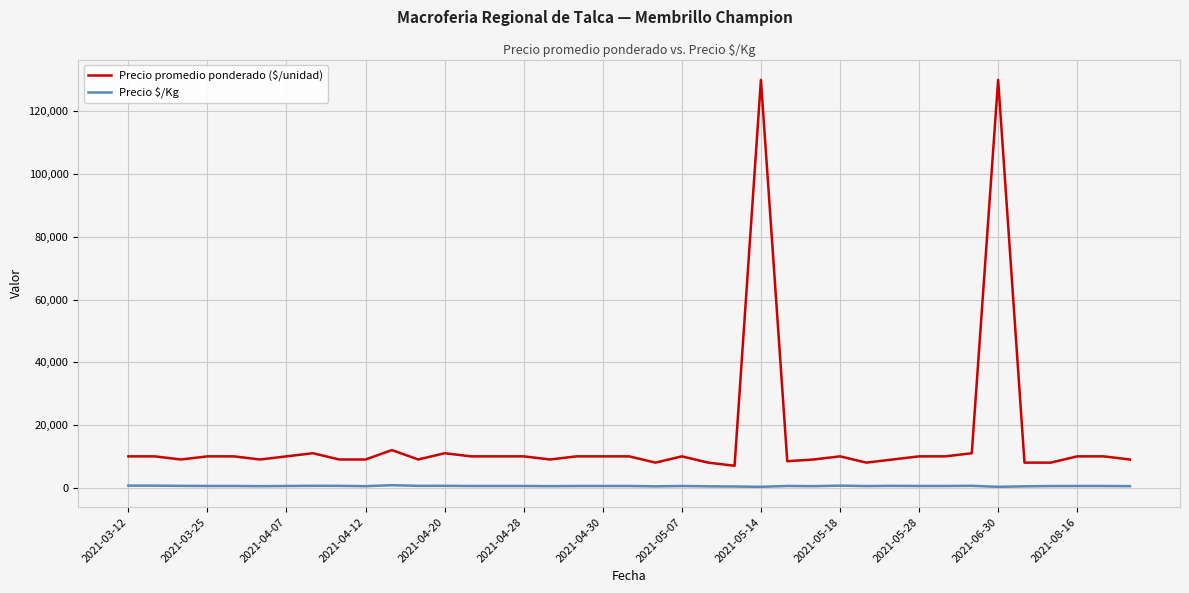

What is the highest value of the Precio promedio ponderado ($/unidad) series?

130000